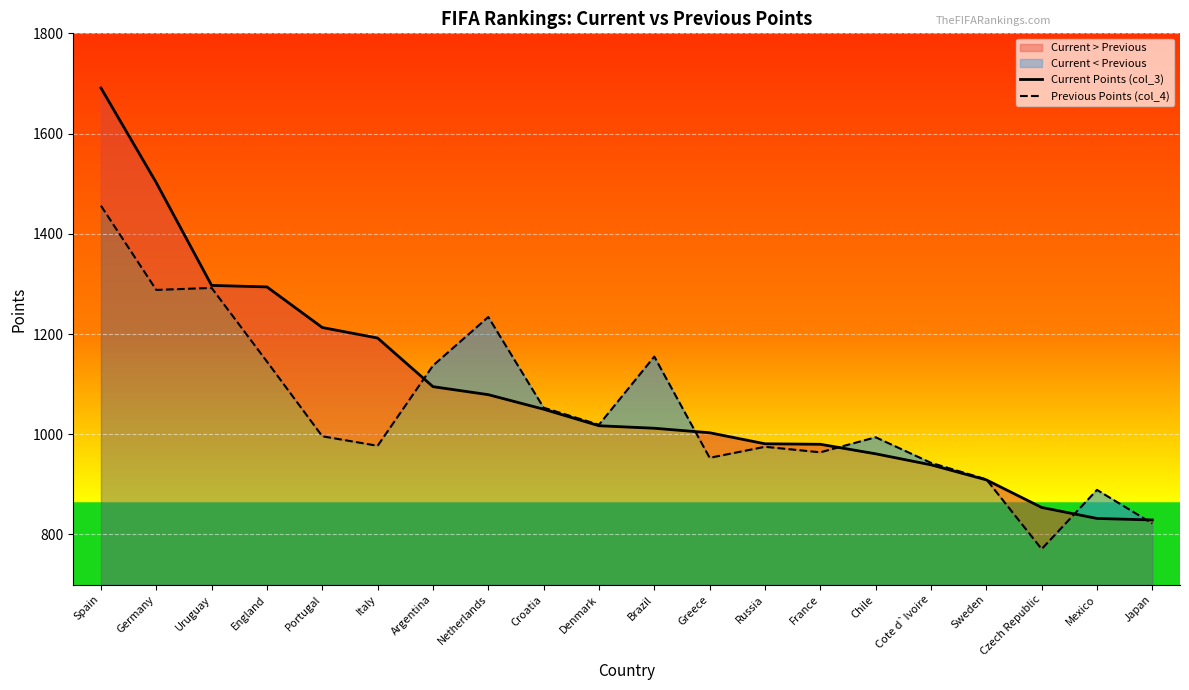

List the series in order of their peak value, highest first.

Current Points (col_3), Previous Points (col_4)